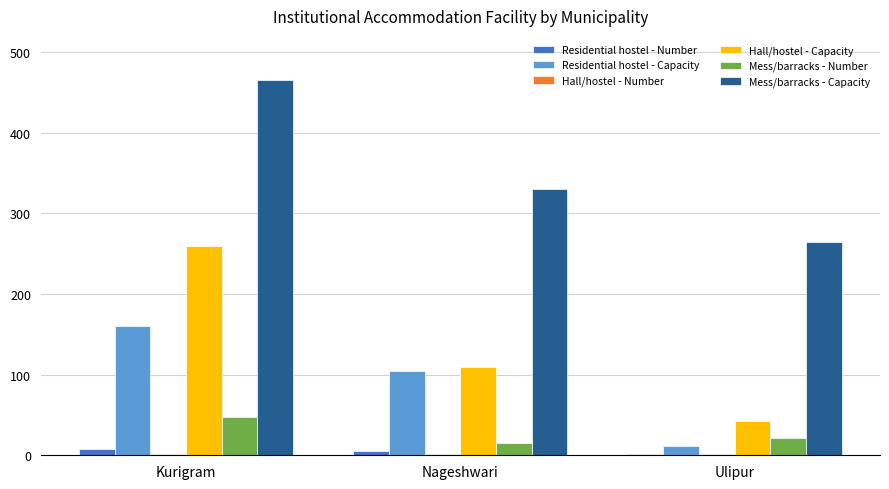

The Hall/hostel - Capacity series shows 164 at Kurigram. True or false?

False